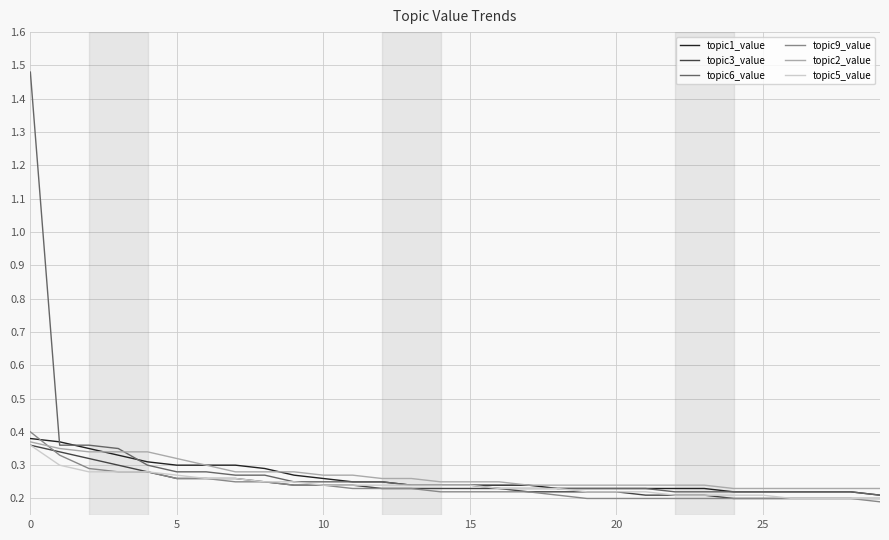

Which series has the largest range (max minus min)?

topic6_value